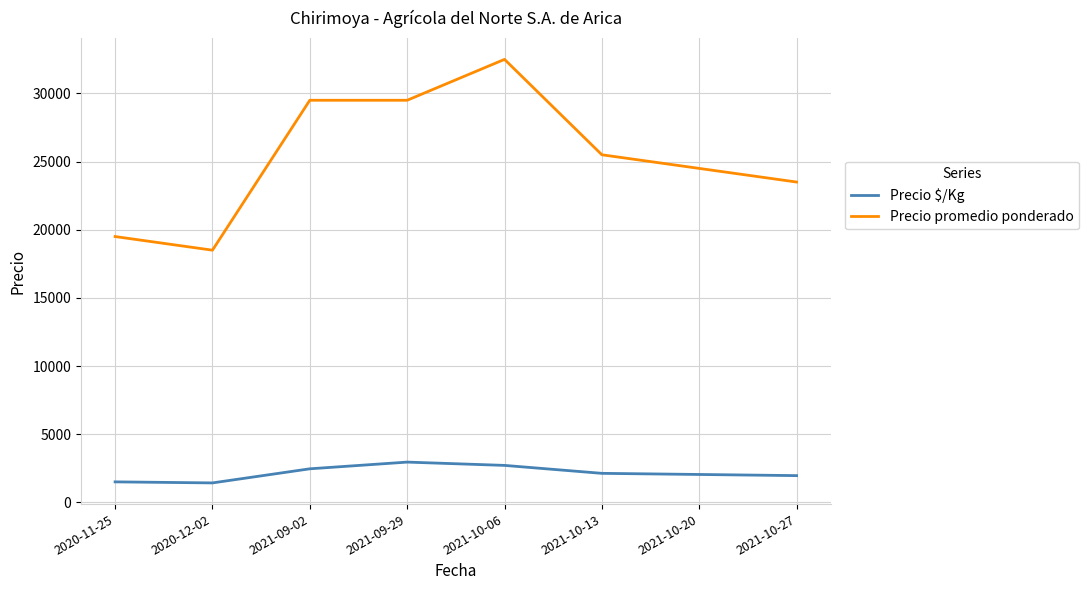

True or false: Precio promedio ponderado and Precio $/Kg intersect in this chart.

False